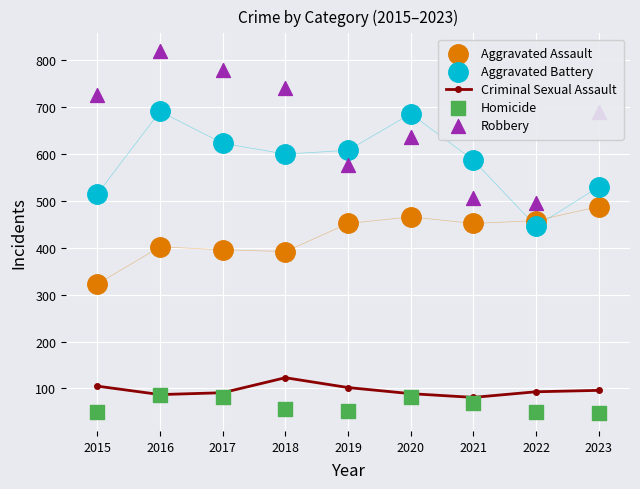

At how many categories does at least one series exceed 372?

9